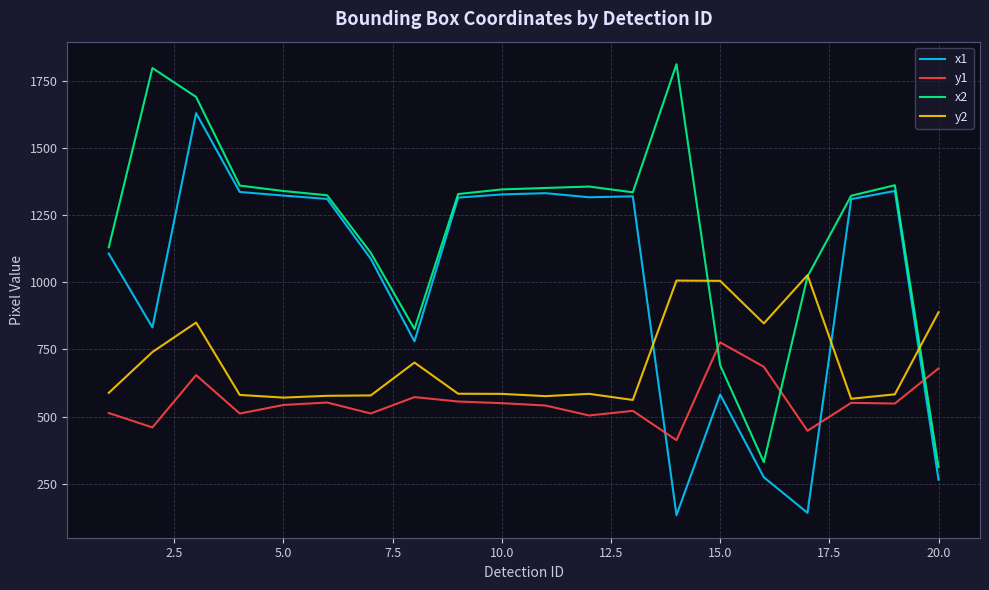

How many lines are shown in the chart?

4